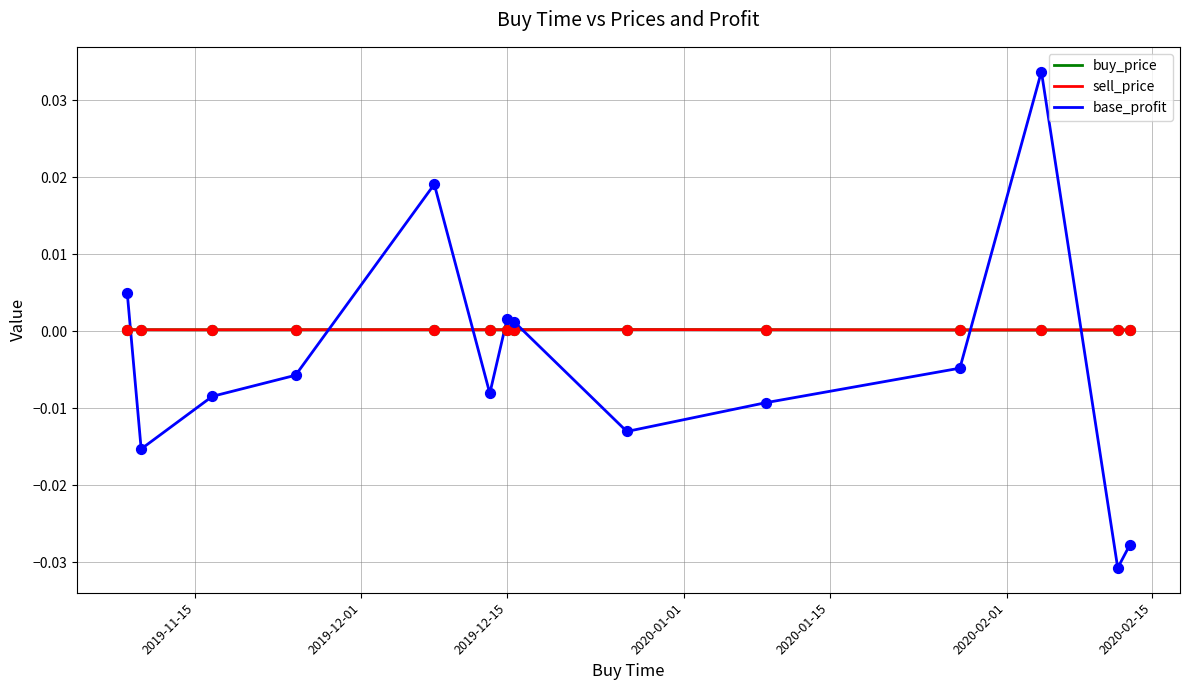

How many times do base_profit and buy_price cross each other?

7